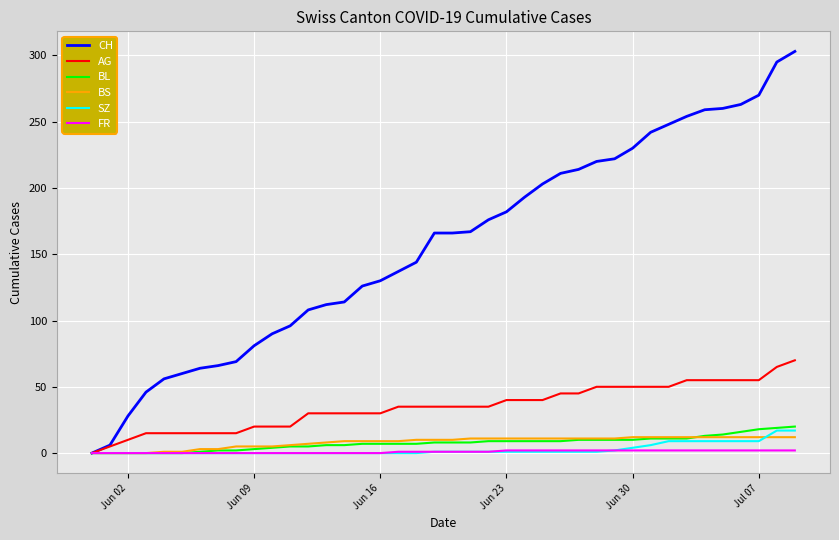

Which series has the largest range (max minus min)?

CH